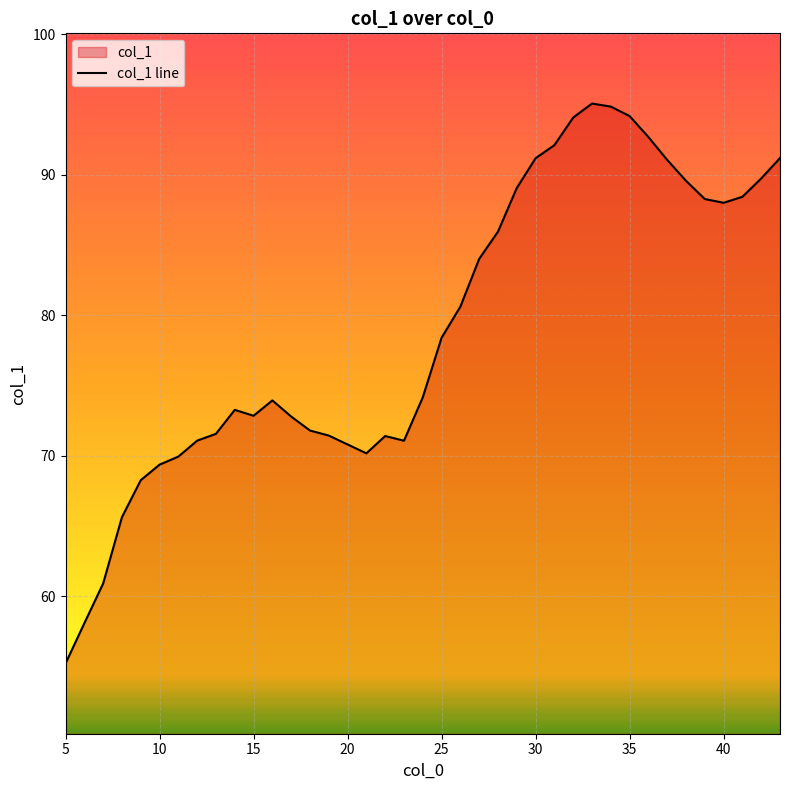

What is the maximum value shown in the chart?

95.1